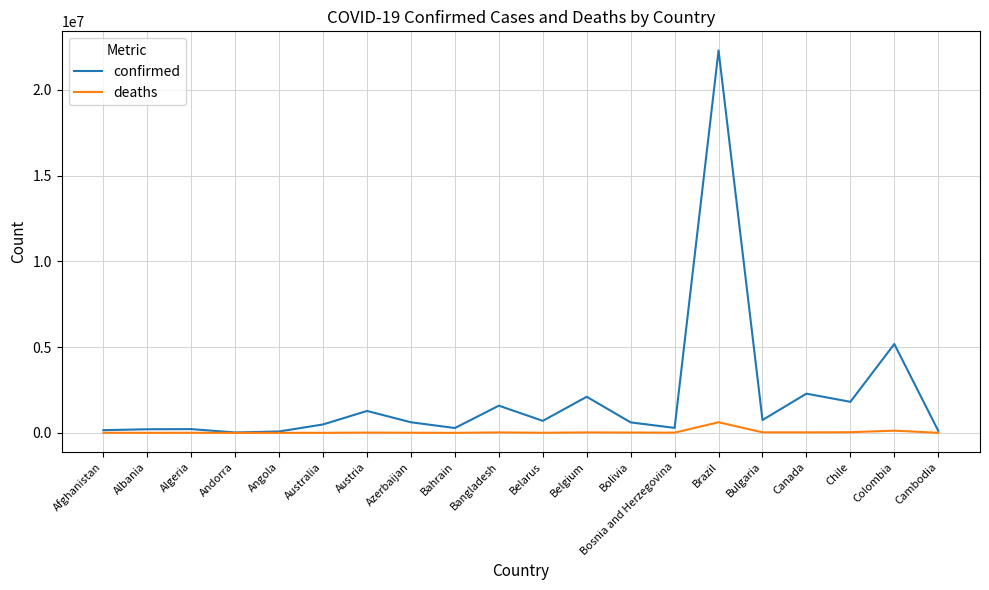

Which series has the widest spread of values?

confirmed